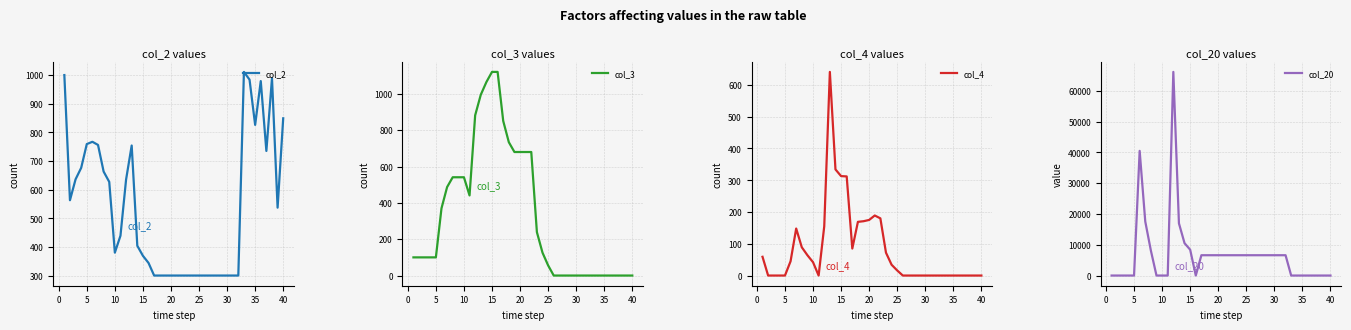

How many values in the col_2 series exceed 439?

19